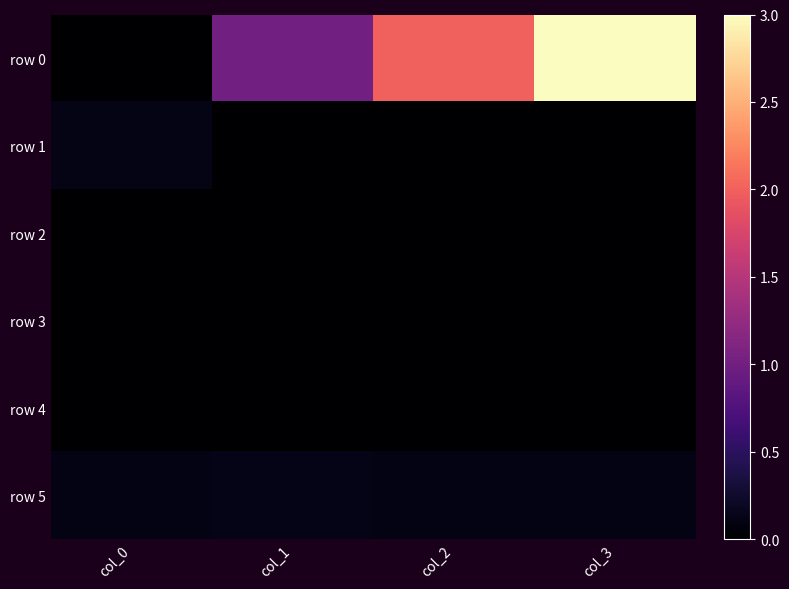

How many categories are shown in the chart?

4